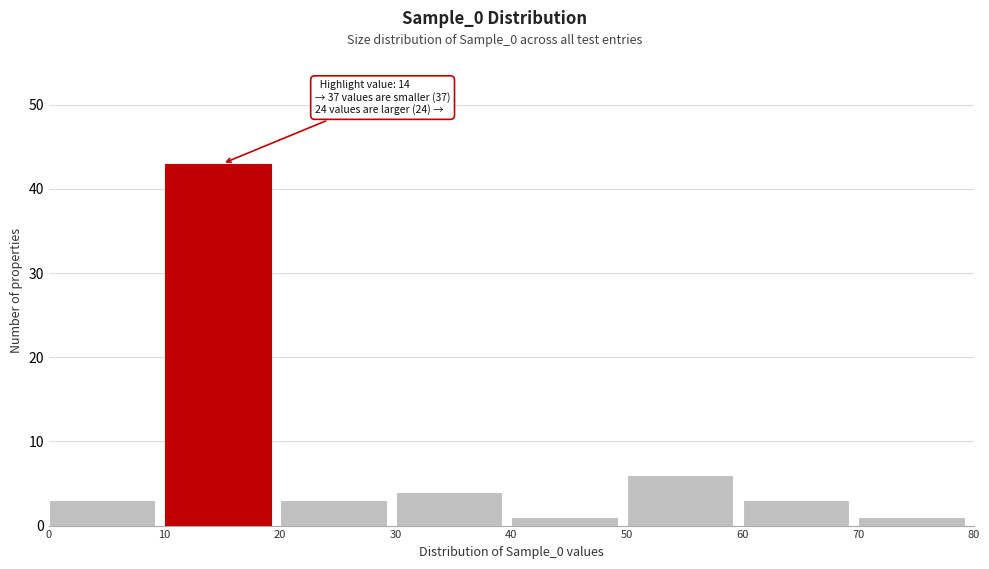

Which range on the x-axis has the tallest bar?

10 to 20